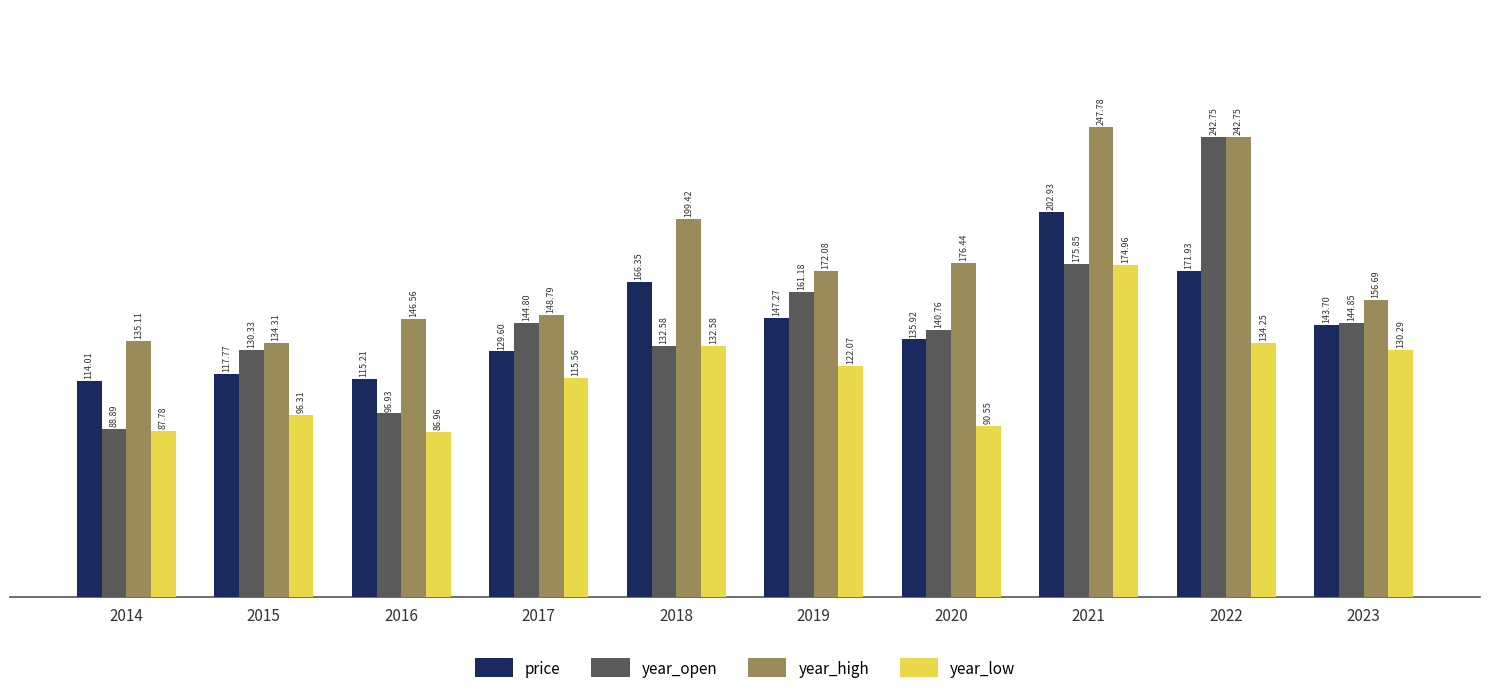

What is the difference between the highest and lowest values at 2015?

38.0